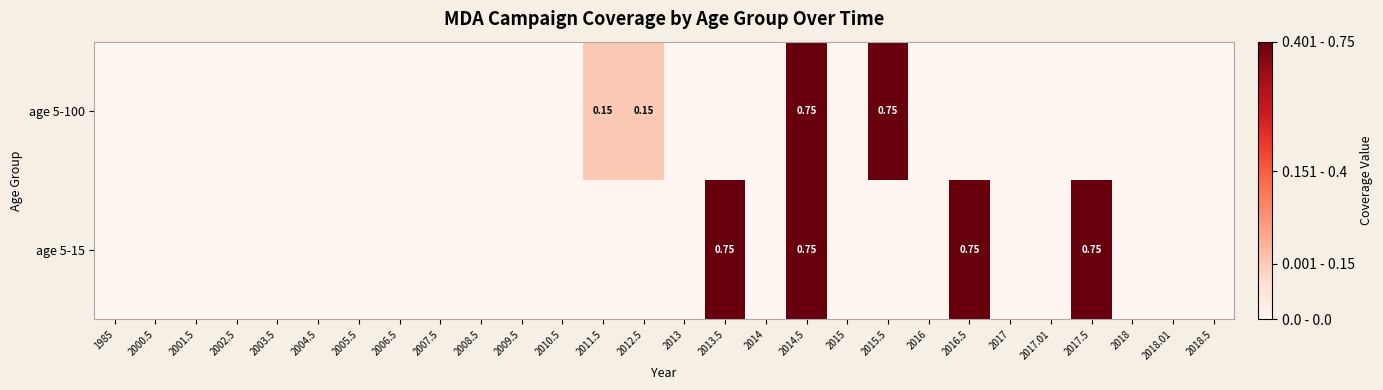

What is the difference between the maximum and second lowest values in the age 5-100 series?

0.8